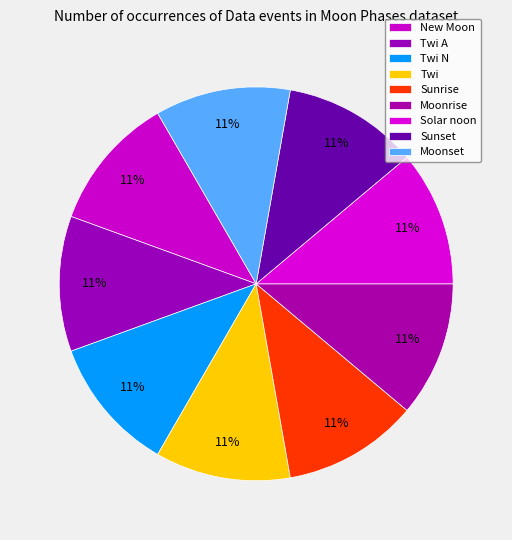

Which has a higher value, Moonrise or Twi N?

Twi N